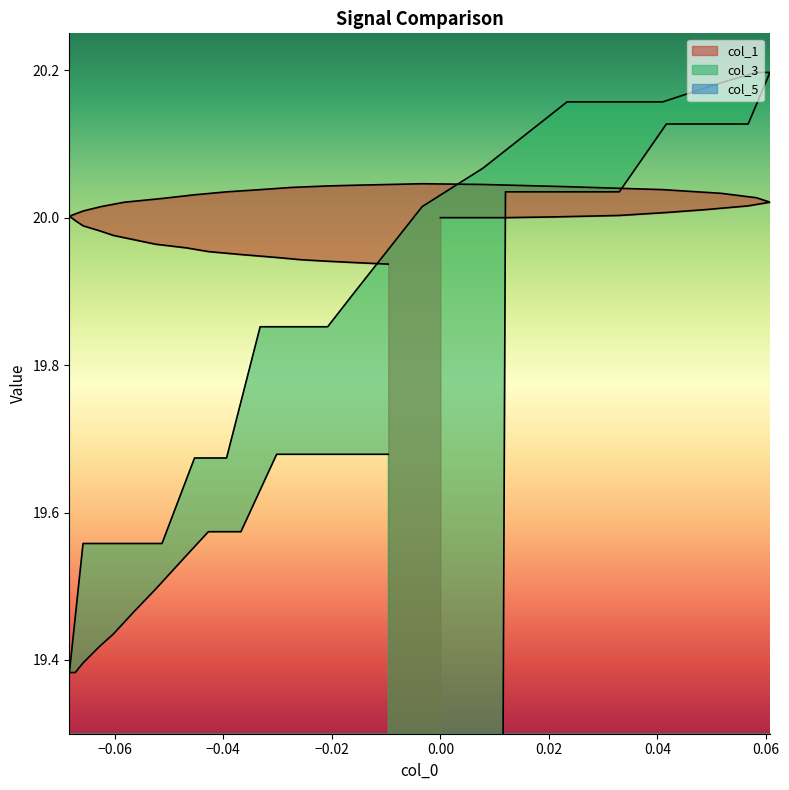

Rank the series by their maximum value, from highest to lowest.

col_3, col_1